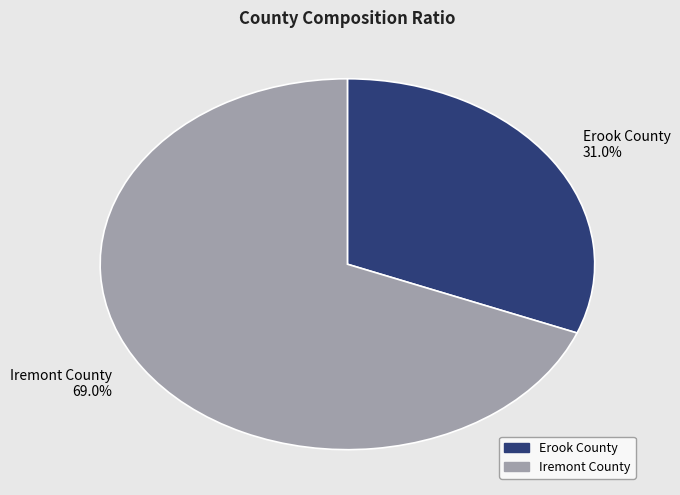

Rank the categories by value from highest to lowest.

Iremont County, Erook County